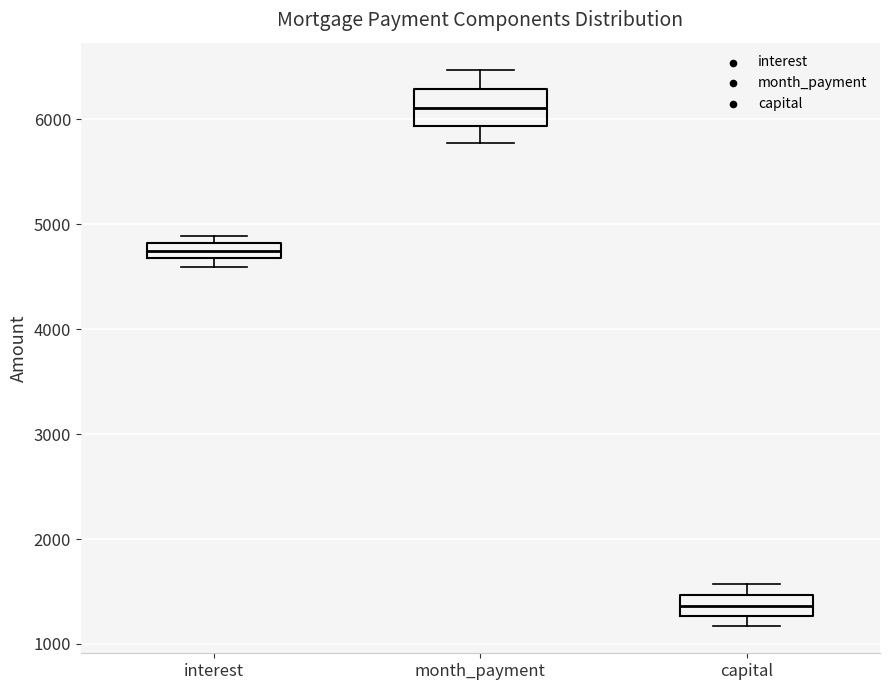

Where does the median line of the box for month_payment sit on the y-axis? The values are not printed on the chart, so give them approximately, as read against the axis.

6100